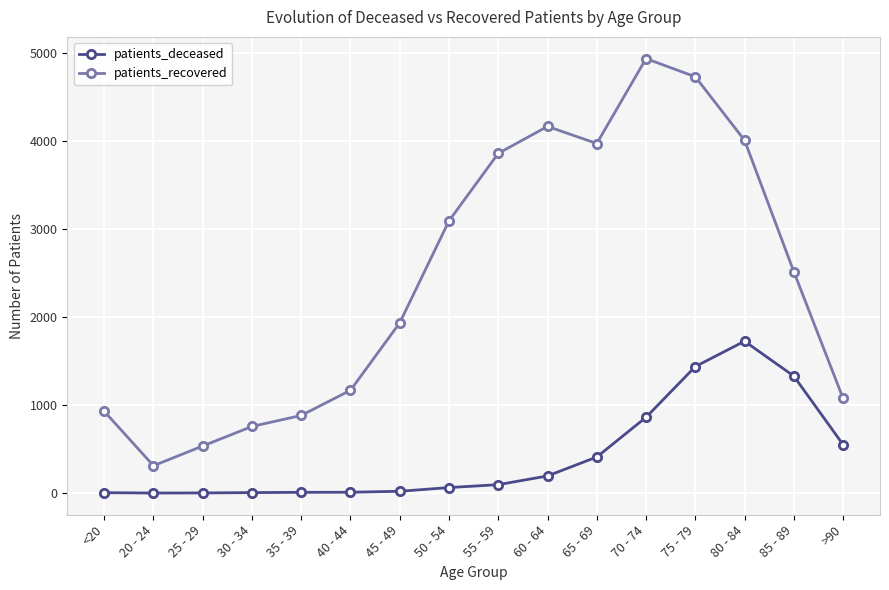

Is the value of patients_deceased at 40 - 44 greater than the value of patients_recovered at 35 - 39?

No